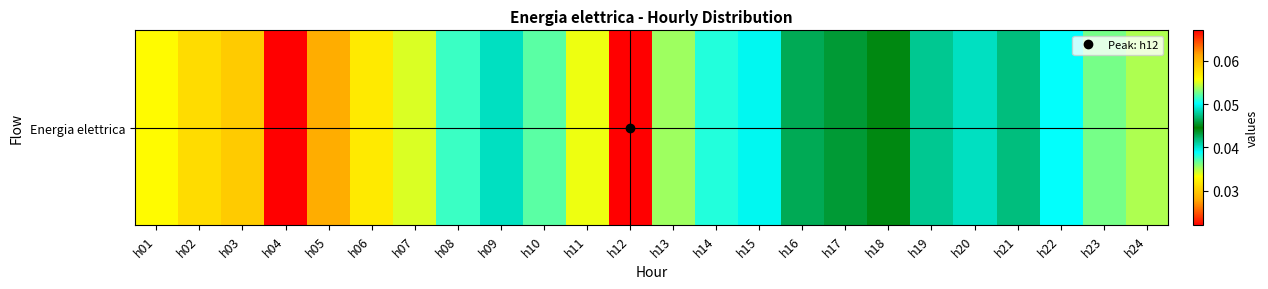

What is the sum of the values at h18 and h06?

0.1